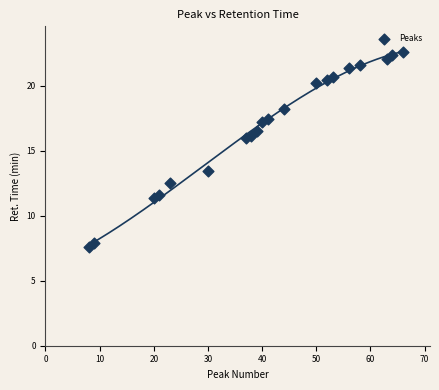

What is the range of X values (max minus min)?

58.0